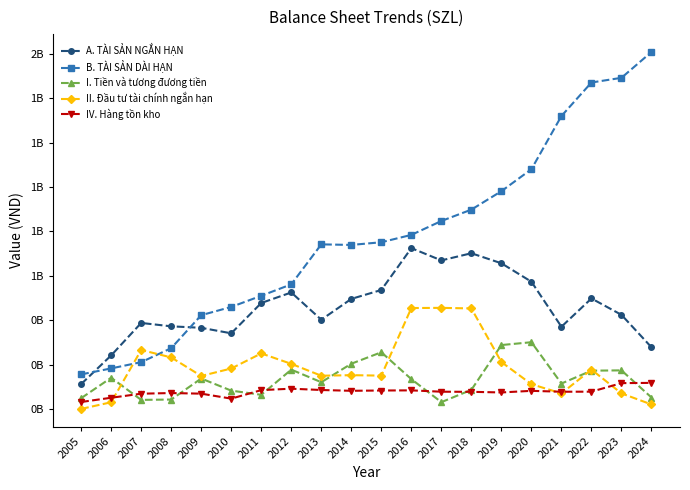

What are all the series names shown in the legend?

A. TÀI SẢN NGẮN HẠN, B. TÀI SẢN DÀI HẠN, I. Tiền và tương đương tiền, II. Đầu tư tài chính ngắn hạn, IV. Hàng tồn kho